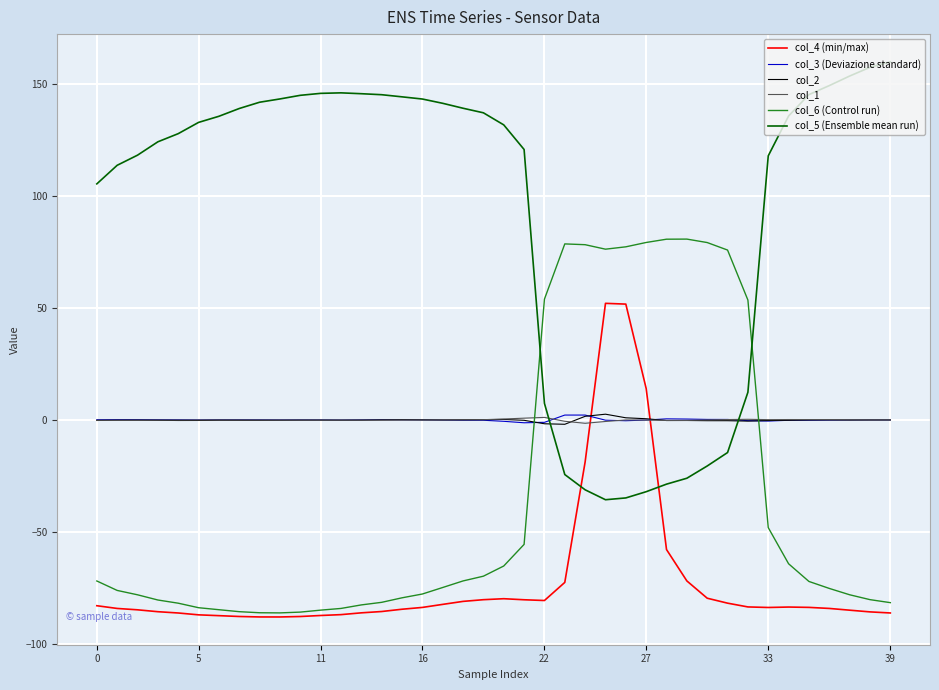

What is the minimum value shown in the chart?

-88.1